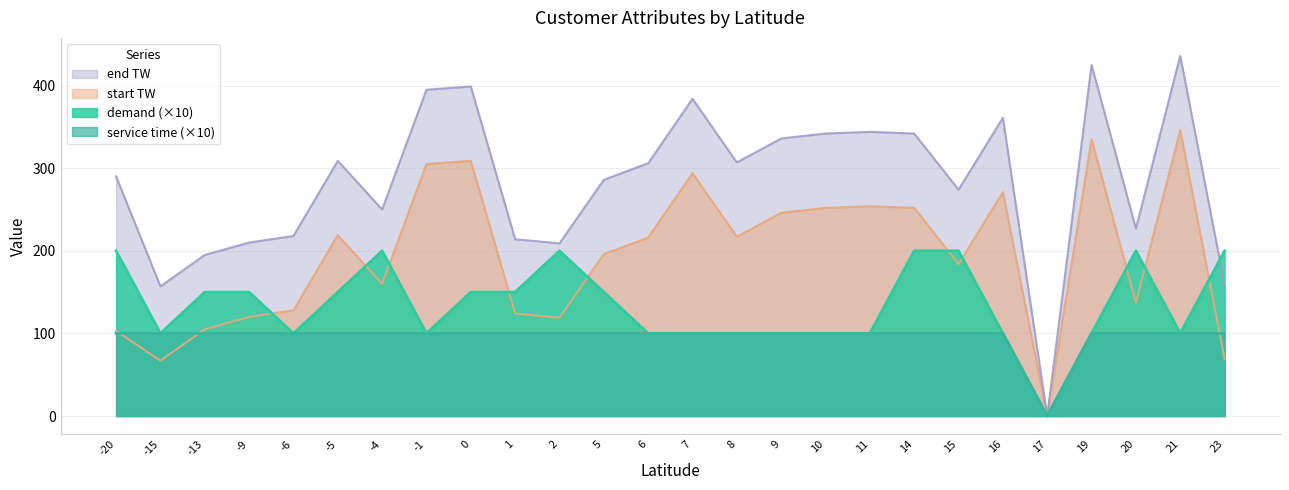

Reading left to right, list all the values displayed in this chart.

demand: 200	100	150	150	100	150	200	100	150	150	200	150	100	100	100	100	100	100	200	200	100	0	100	200	100	200
service time: 100	100	100	100	100	100	100	100	100	100	100	100	100	100	100	100	100	100	100	100	100	0	100	100	100	100
start TW: 103	67	105	120	128	219	160	305	309	124	119	196	216	294	217	246	252	254	252	184	271	0	335	137	346	69
end TW: 290	157	195	210	218	309	250	395	399	214	209	286	306	384	307	336	342	344	342	274	361	0	425	227	436	159